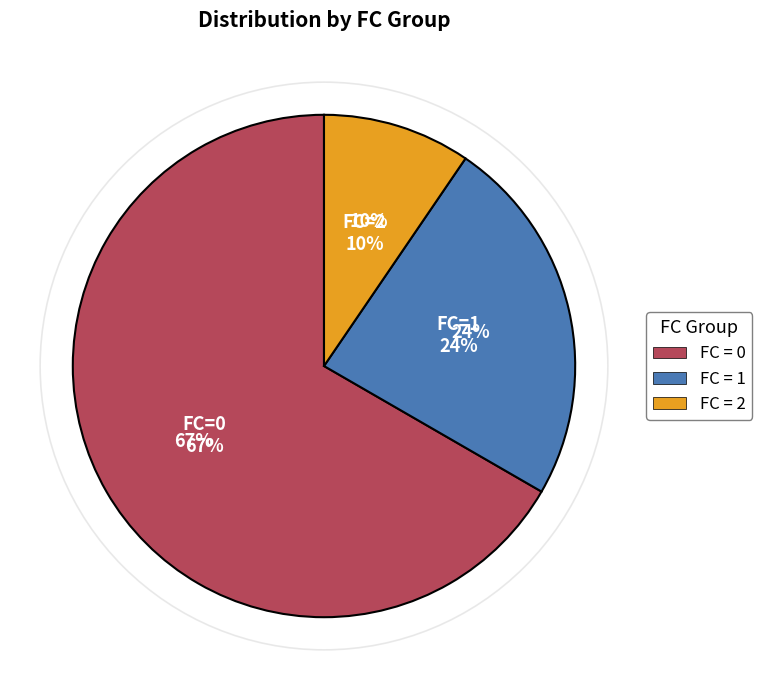

To the nearest percent, what is the average slice percentage?

33%